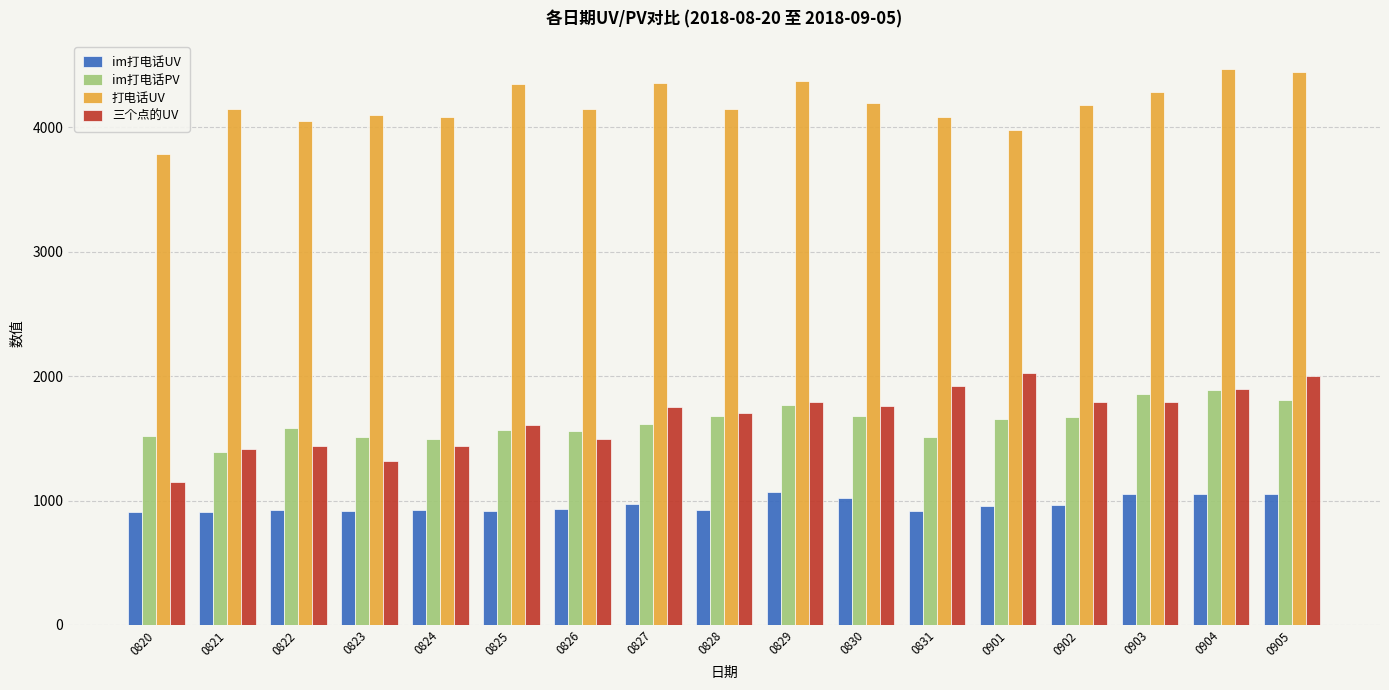

What is the spread (max minus min) of values at 0903?

3224